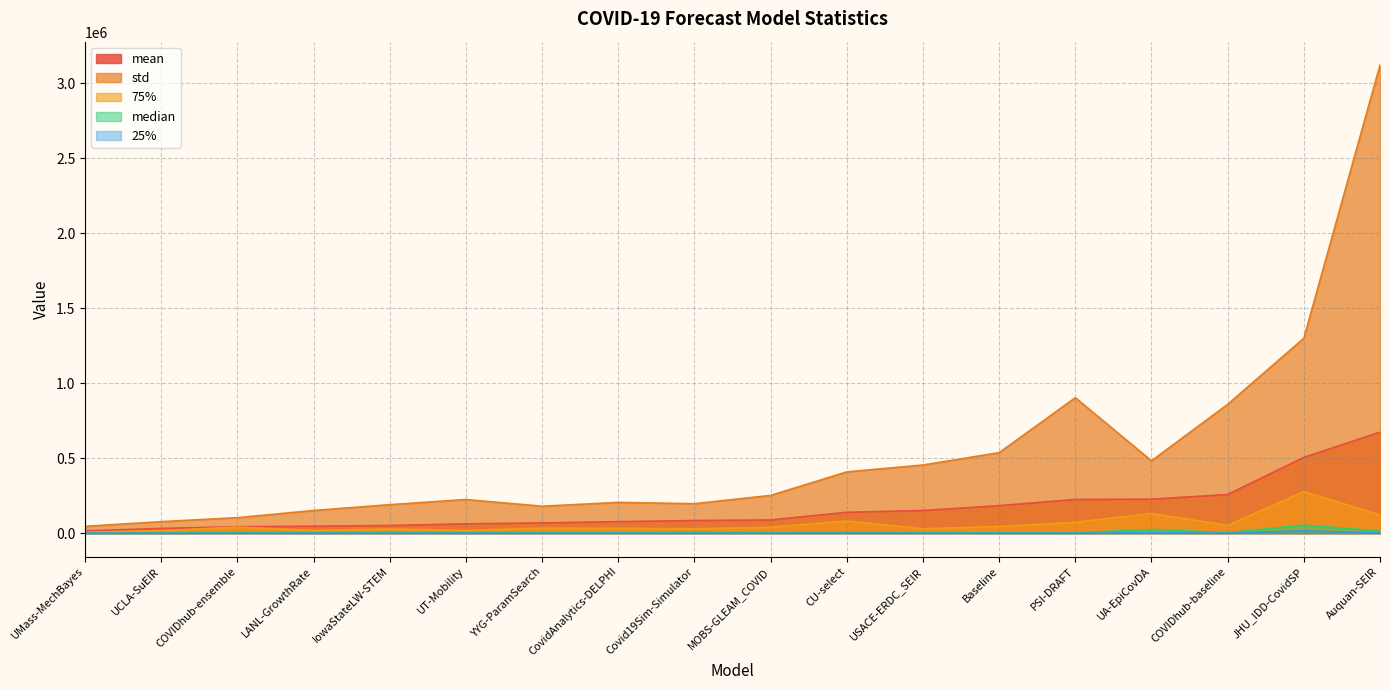

How many values in the 25% series are below 226?

9